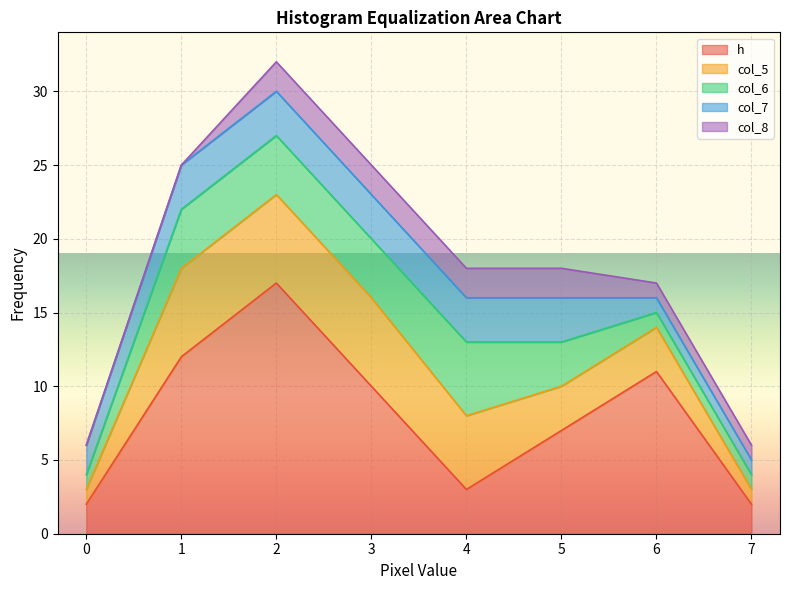

What is the value of the col_6 point at the 1st from the left?

1